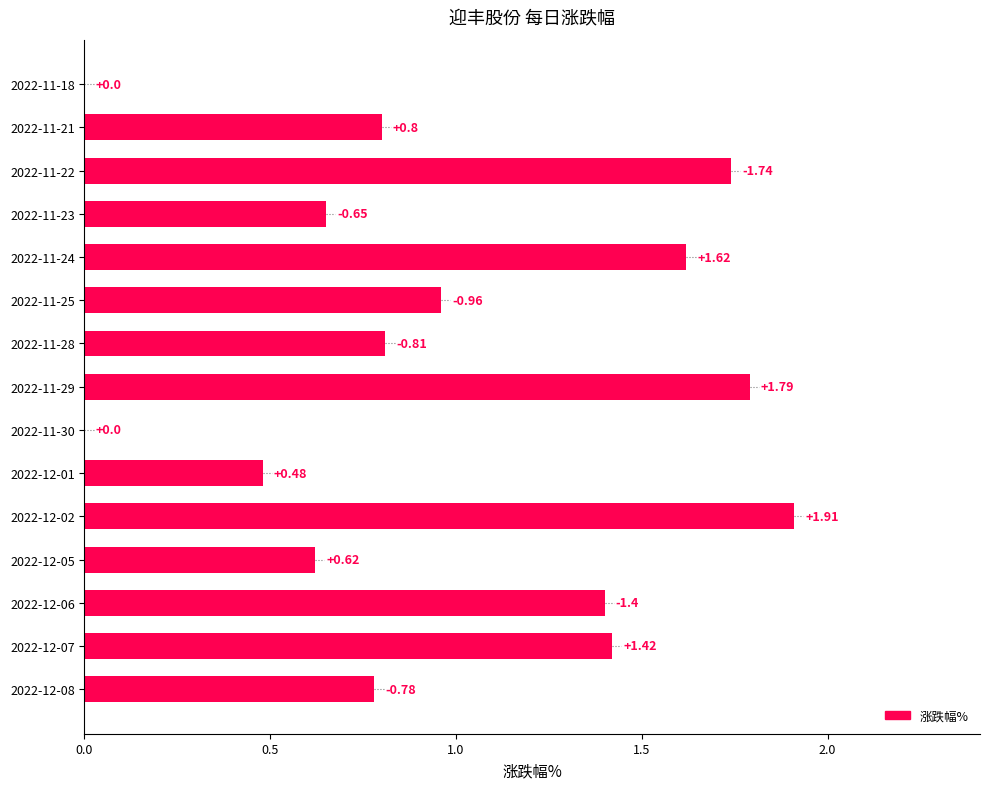

What is the change in value from 2022-11-24 to 2022-11-23?

-1.0